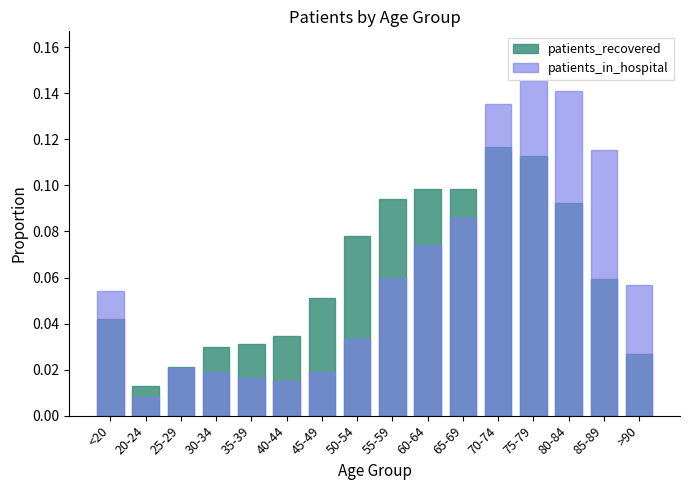

Which category has the lowest value across all series?

20-24